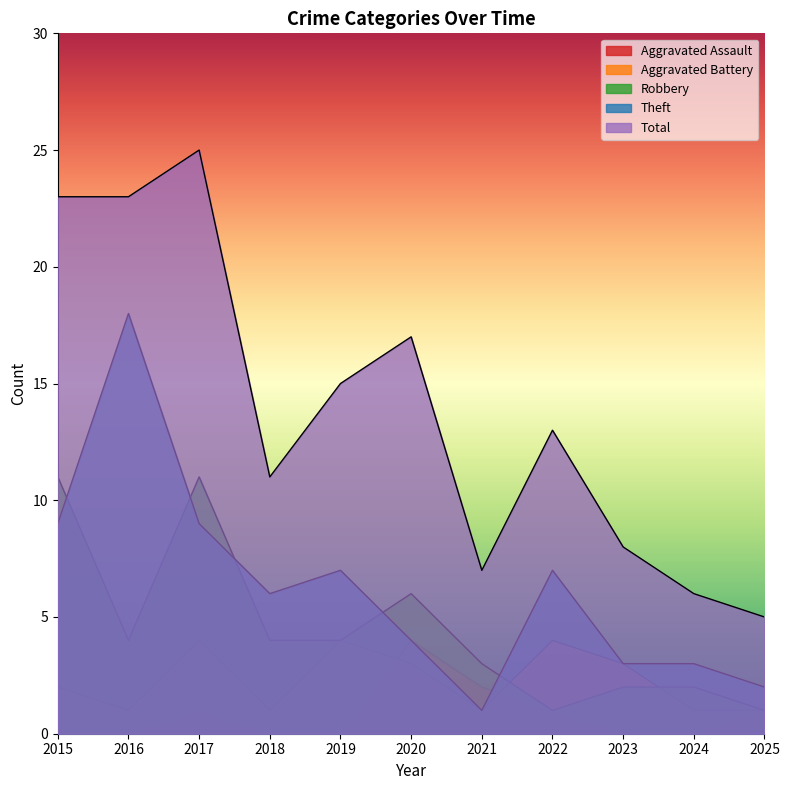

Reading right to left, extract all data points from this chart.

Aggravated Assault: 2025=1	2024=0	2023=0	2022=1	2021=2	2020=4	2019=0	2018=0	2017=1	2016=0	2015=0
Aggravated Battery: 2025=1	2024=1	2023=3	2022=4	2021=1	2020=3	2019=4	2018=1	2017=4	2016=1	2015=2
Robbery: 2025=1	2024=2	2023=2	2022=1	2021=3	2020=6	2019=4	2018=4	2017=11	2016=4	2015=11
Theft: 2025=2	2024=3	2023=3	2022=7	2021=1	2020=4	2019=7	2018=6	2017=9	2016=18	2015=9
Total: 2025=5	2024=6	2023=8	2022=13	2021=7	2020=17	2019=15	2018=11	2017=25	2016=23	2015=23